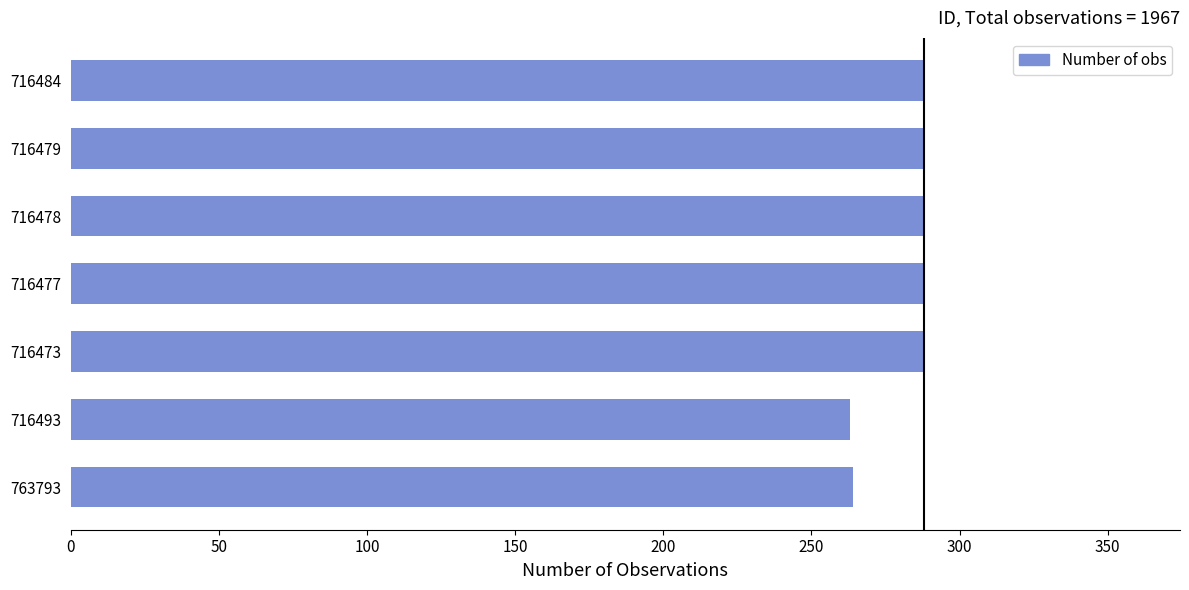

What is the difference between the maximum and minimum values?

25